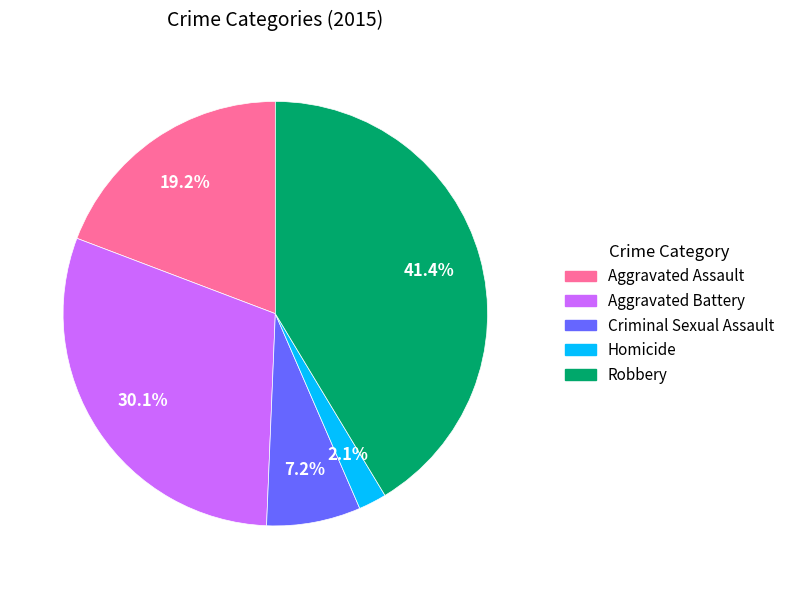

Which slice is the largest?

Robbery